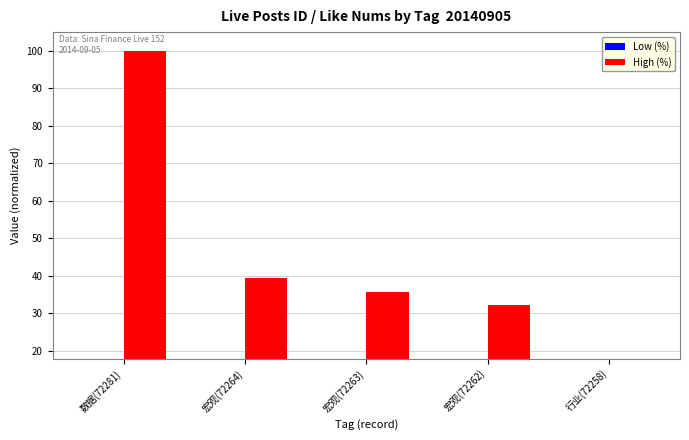

Is it true that Low (%) equals 10.4 at 宏观(72264)?

False